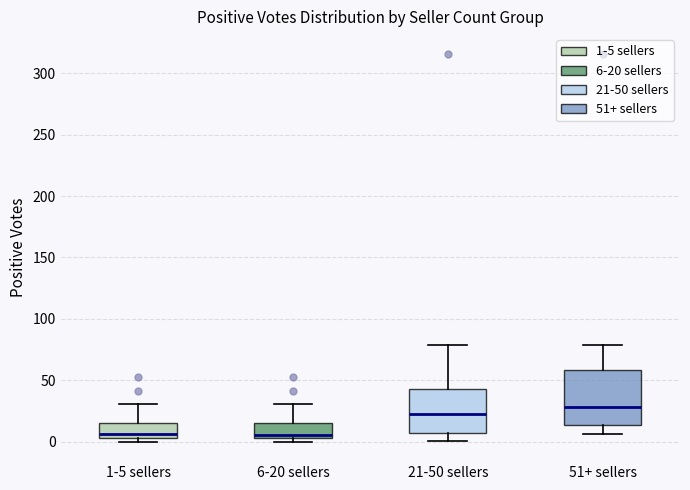

Reading left to right, read every box against the y-axis: the position of its median line, the range the box covers, and the ends of its whiskers. The values are not printed on the chart, so give them approximately, as read against the axis.

1-5 sellers: median 5 (just above the box's lower edge), box 5 to 15, whiskers 0 to 30
6-20 sellers: median 5 (just above the box's lower edge), box 5 to 15, whiskers 0 to 30
21-50 sellers: median 25, box 5 to 45, whiskers 0 to 80
51+ sellers: median 30, box 15 to 60, whiskers 5 to 80